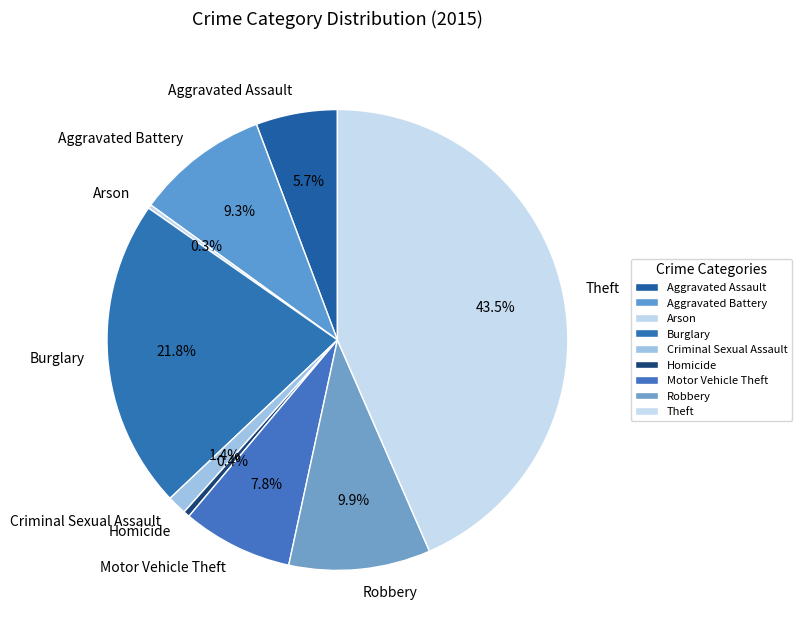

Is there a majority slice in this chart?

No